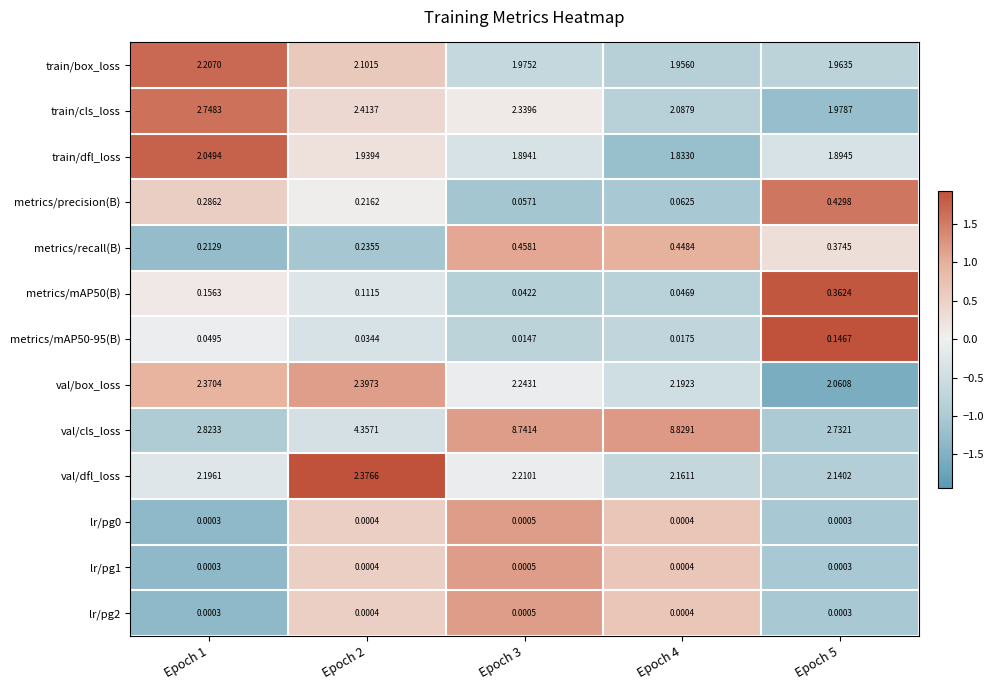

Which series has the largest range (max minus min)?

val/cls_loss